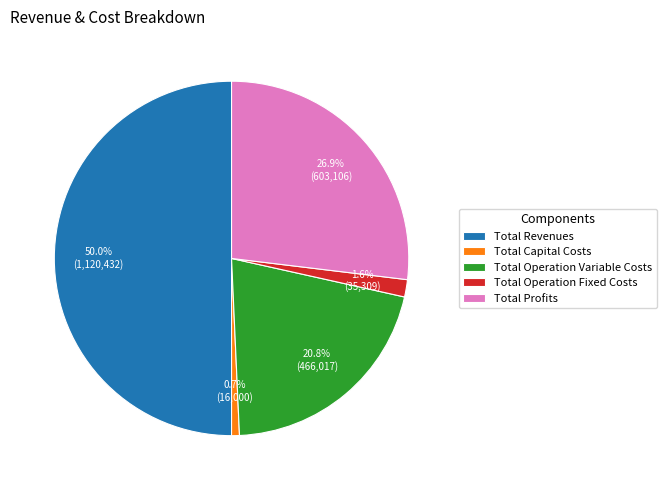

Does Total Operation Variable Costs account for over 50% of the chart?

No